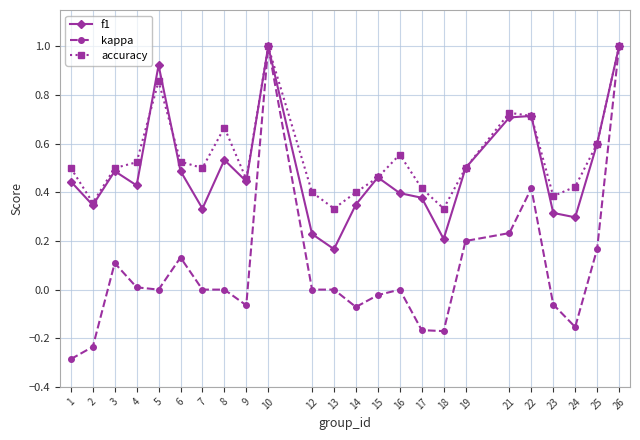

Where is the first local maximum for kappa?

3